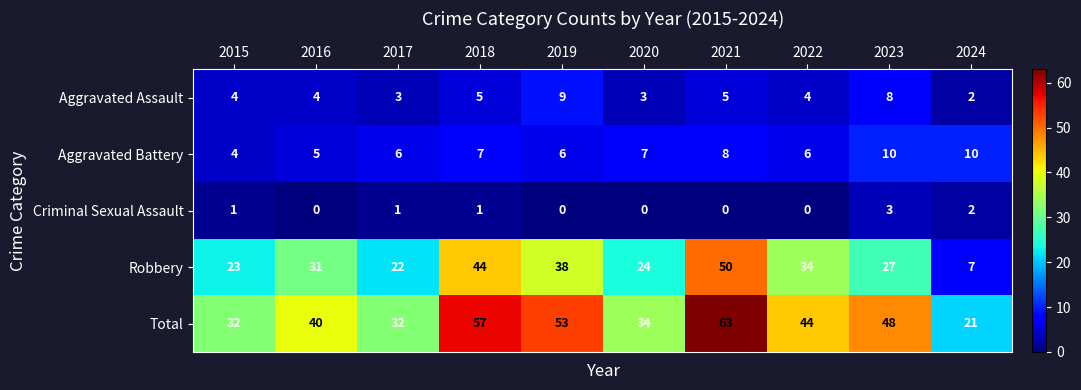

Rank the series at 2020 from lowest to highest value.

Criminal Sexual Assault, Aggravated Assault, Aggravated Battery, Robbery, Total